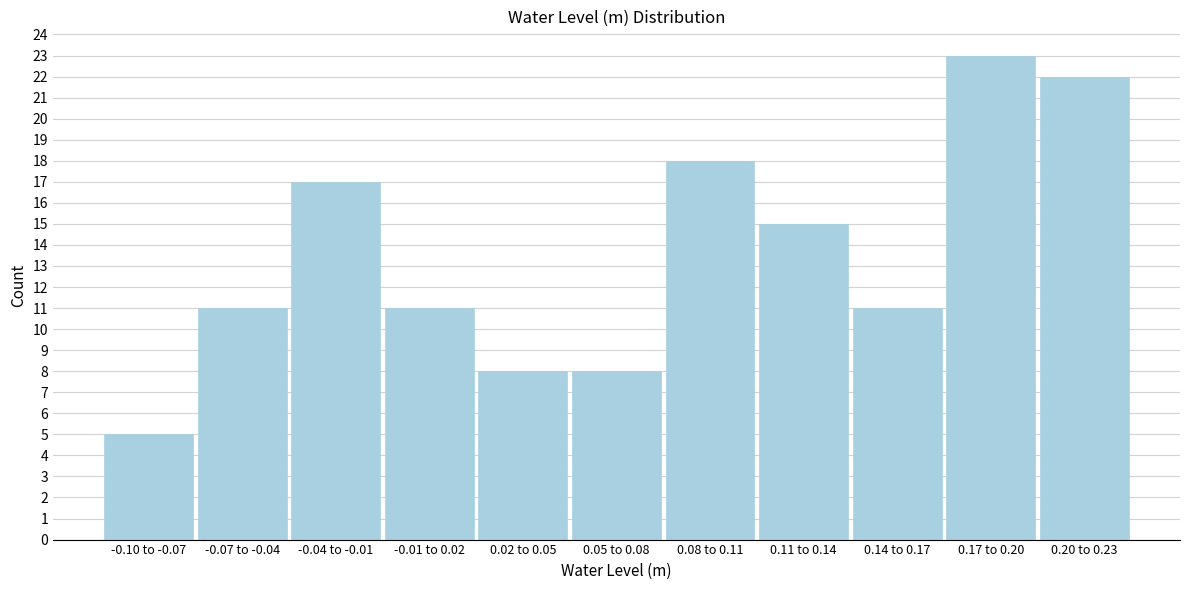

Reading right to left, what are all the values shown in this chart?

0.20 to 0.23=22	0.17 to 0.20=23	0.14 to 0.17=11	0.11 to 0.14=15	0.08 to 0.11=18	0.05 to 0.08=8	0.02 to 0.05=8	-0.01 to 0.02=11	-0.04 to -0.01=17	-0.07 to -0.04=11	-0.10 to -0.07=5